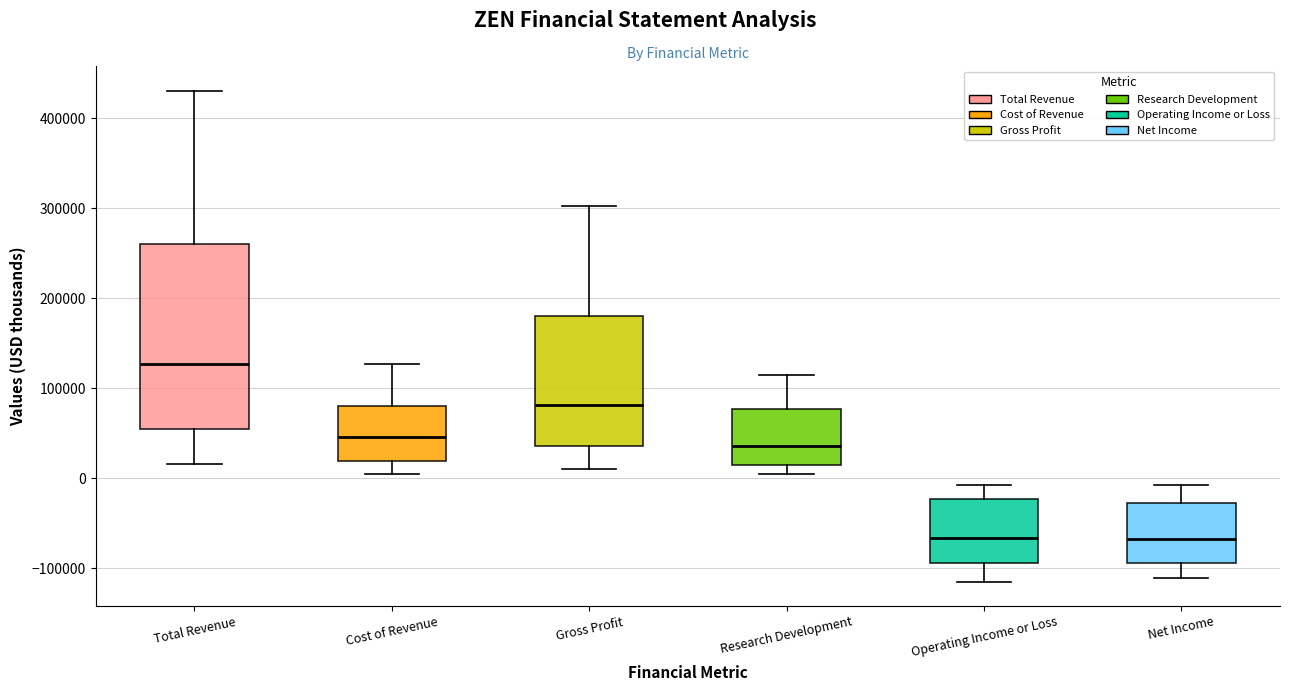

Reading left to right, read every box against the y-axis: the position of its median line, the range the box covers, and the ends of its whiskers. The values are not printed on the chart, so give them approximately, as read against the axis.

Total Revenue: median 130000, box 60000 to 260000, whiskers 20000 to 430000
Cost of Revenue: median 50000, box 20000 to 80000, whiskers 0 to 130000
Gross Profit: median 80000, box 40000 to 180000, whiskers 10000 to 300000
Research Development: median 40000, box 20000 to 80000, whiskers 0 to 120000
Operating Income or Loss: median -70000, box -90000 to -20000, whiskers -110000 to -10000
Net Income: median -70000, box -90000 to -30000, whiskers -110000 to -10000